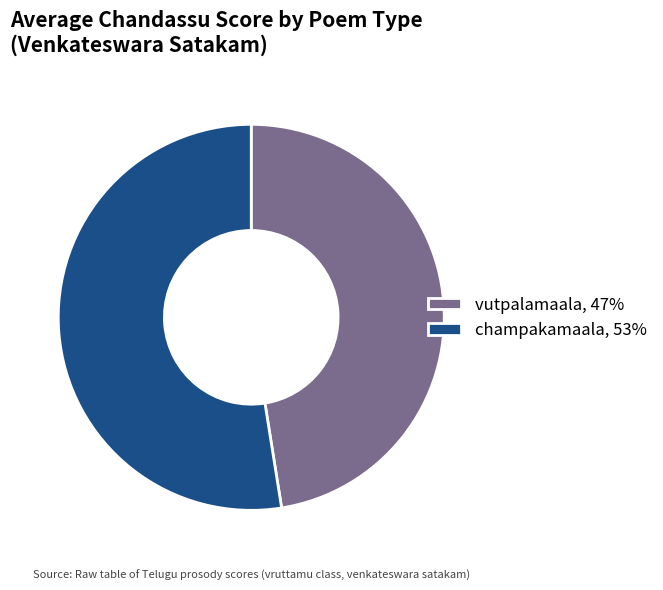

True or false: vutpalamaala accounts for 47% of the total.

True